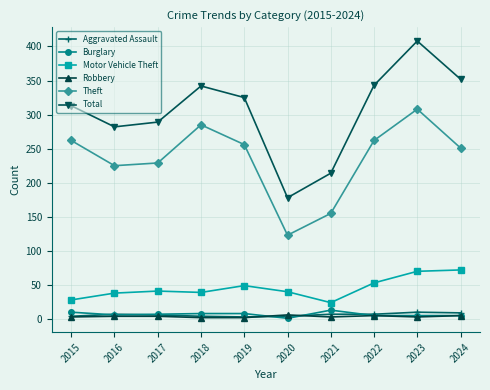

What is the approximate value of Aggravated Assault at 2017?

6